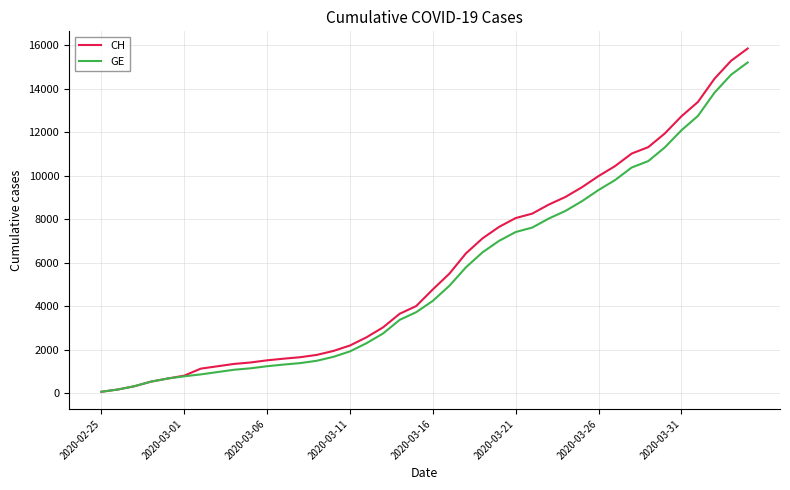

List the series in order of their overall mean, lowest first.

GE, CH